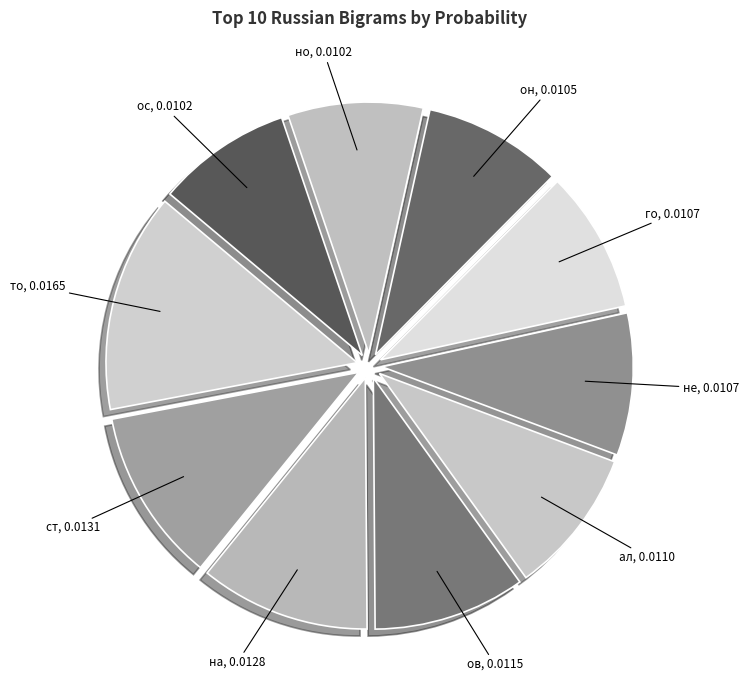

Does го represent more than half of the total?

No